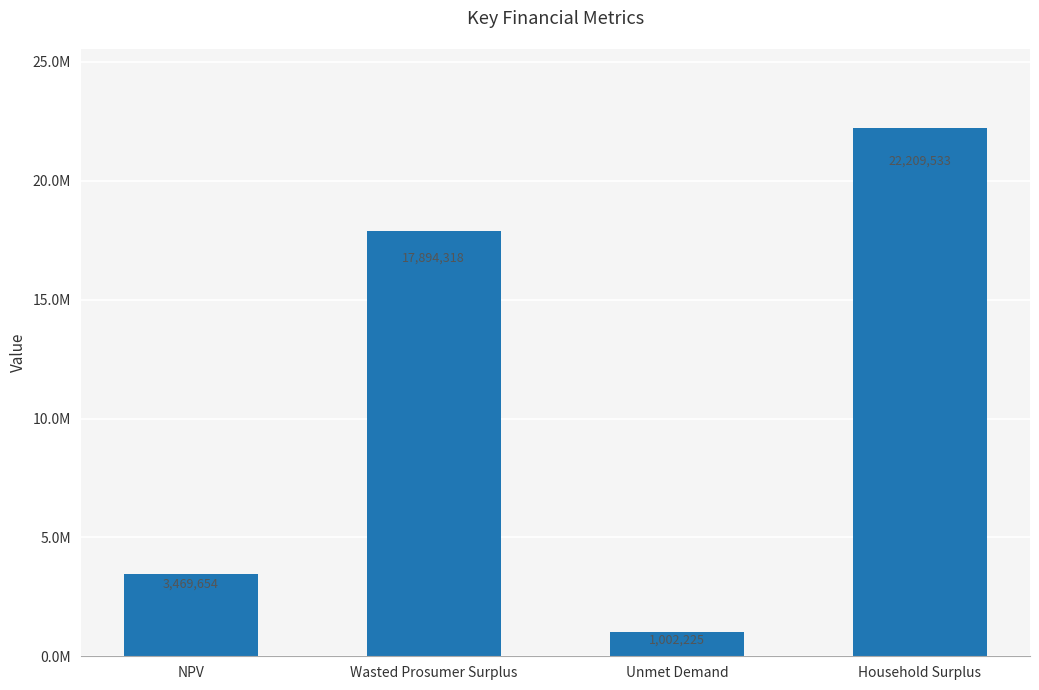

True or false: the data shows 17894318.0 at Wasted Prosumer Surplus.

True